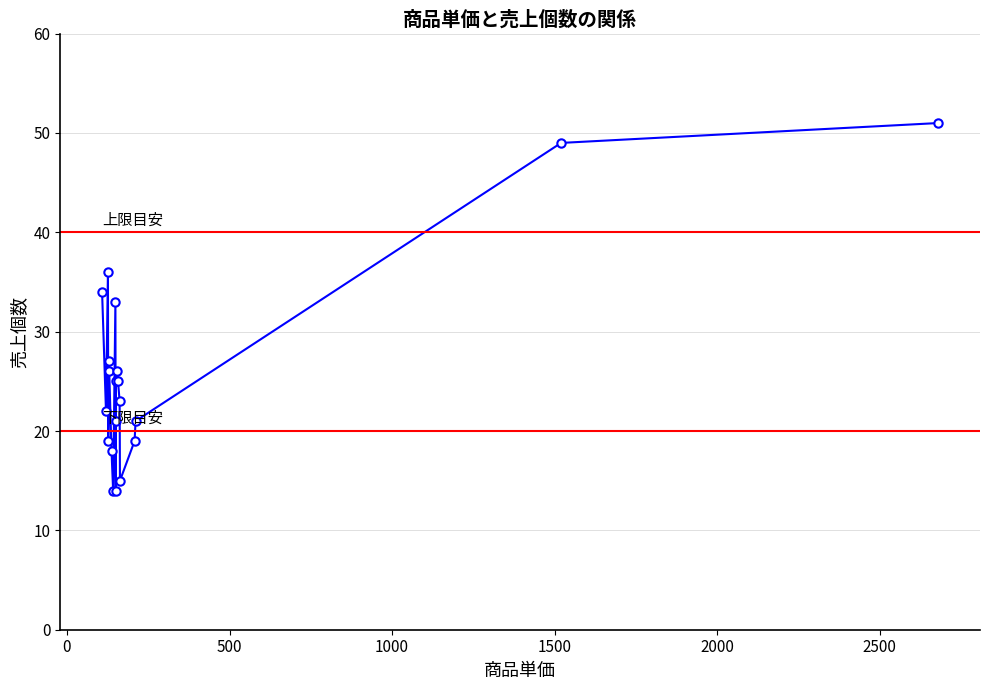

What is the greatest value displayed?

51